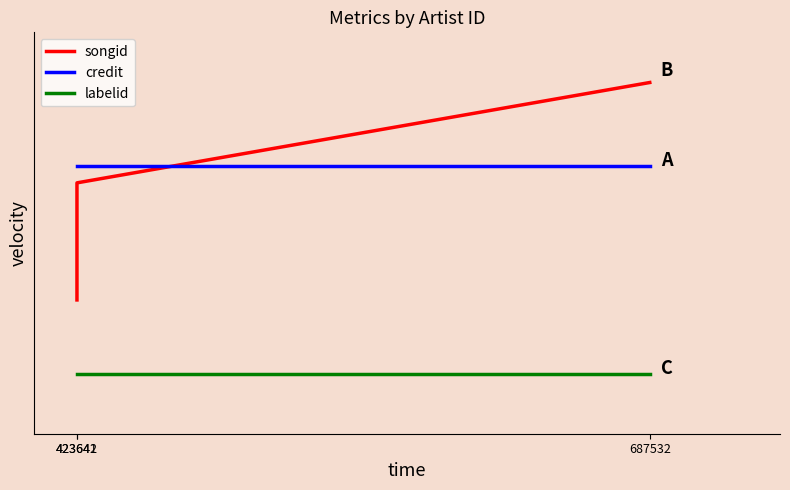

Reading left to right, transcribe all the data shown in this chart.

songid: 3.0	6.5	9.5
credit: 7.0	7.0	7.0
labelid: 0.8	0.8	0.8